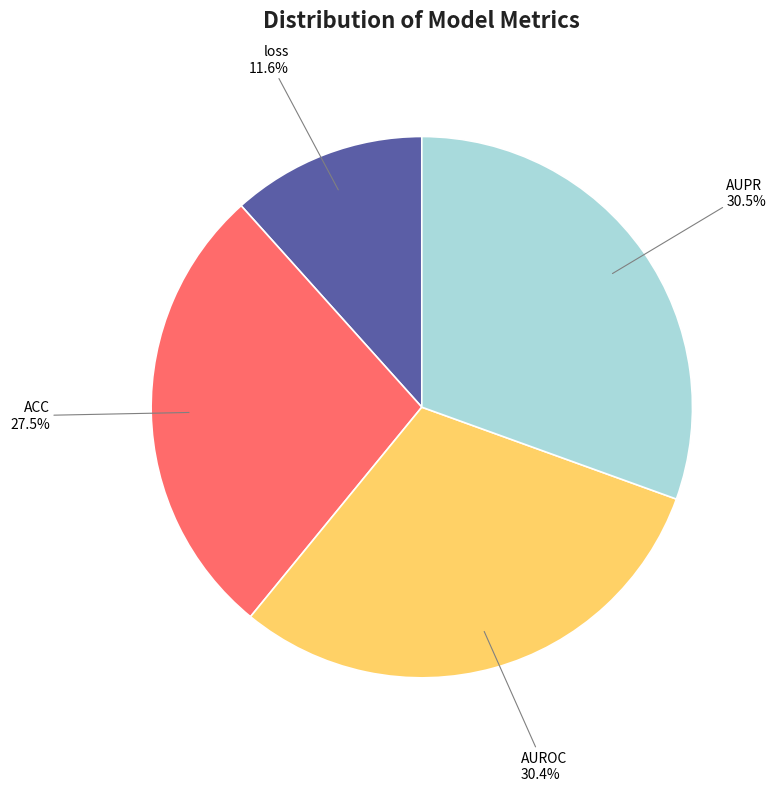

Is there a majority slice in this chart?

No